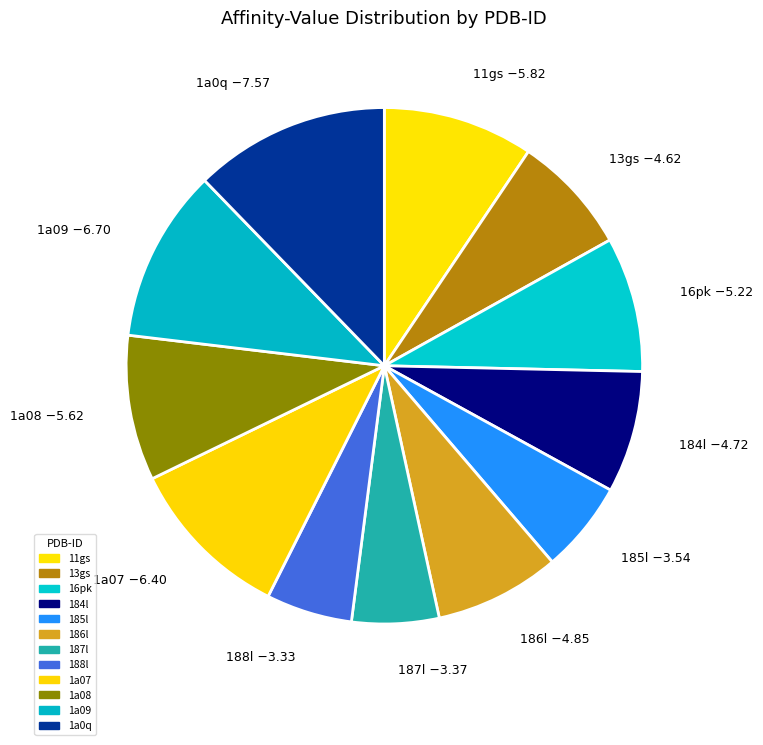

Is 16pk the majority of the pie?

No